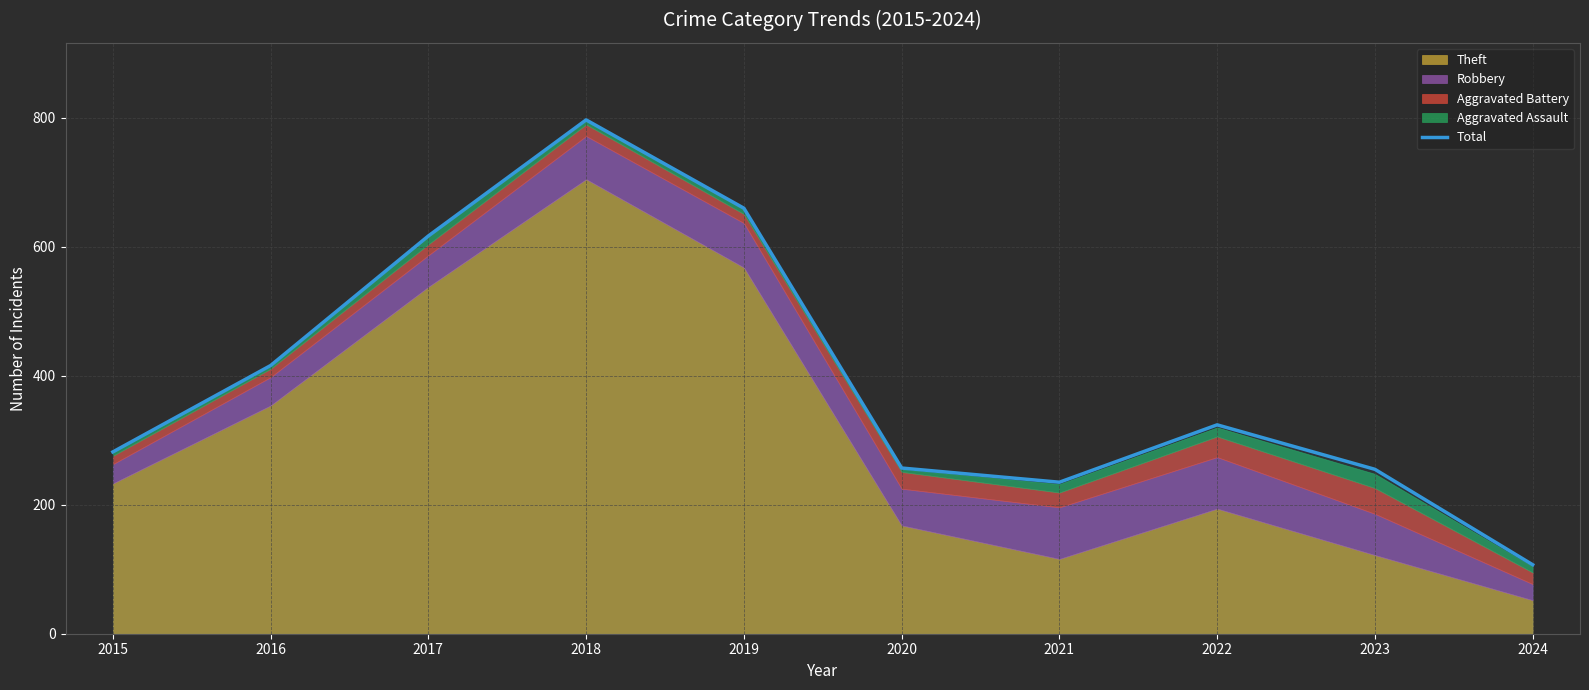

What is the value of the 5th point from the left?

660